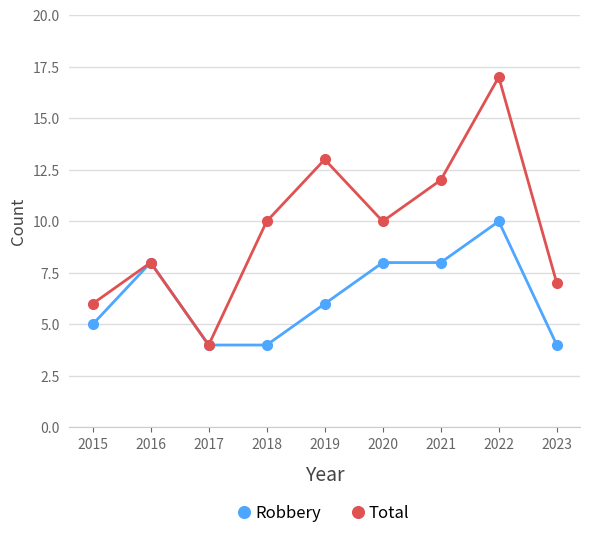

In Total, how many points are lower than both neighbors (excluding endpoints)?

2